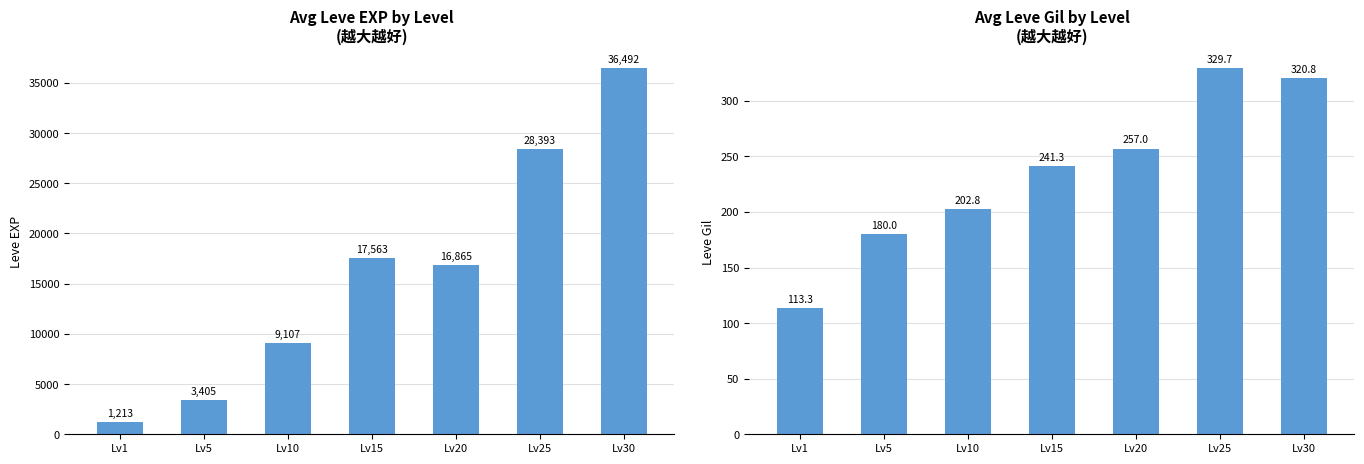

Which has a higher value, Lv5 or Lv30?

Lv30